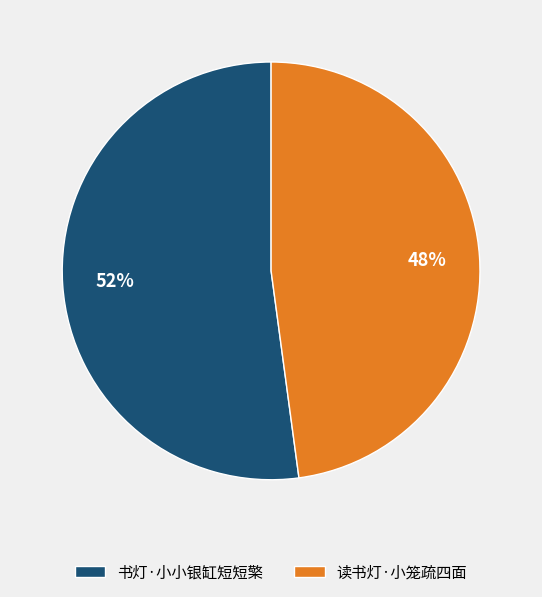

Is it true that 书灯·小小银缸短短檠 is 46% of the pie?

False